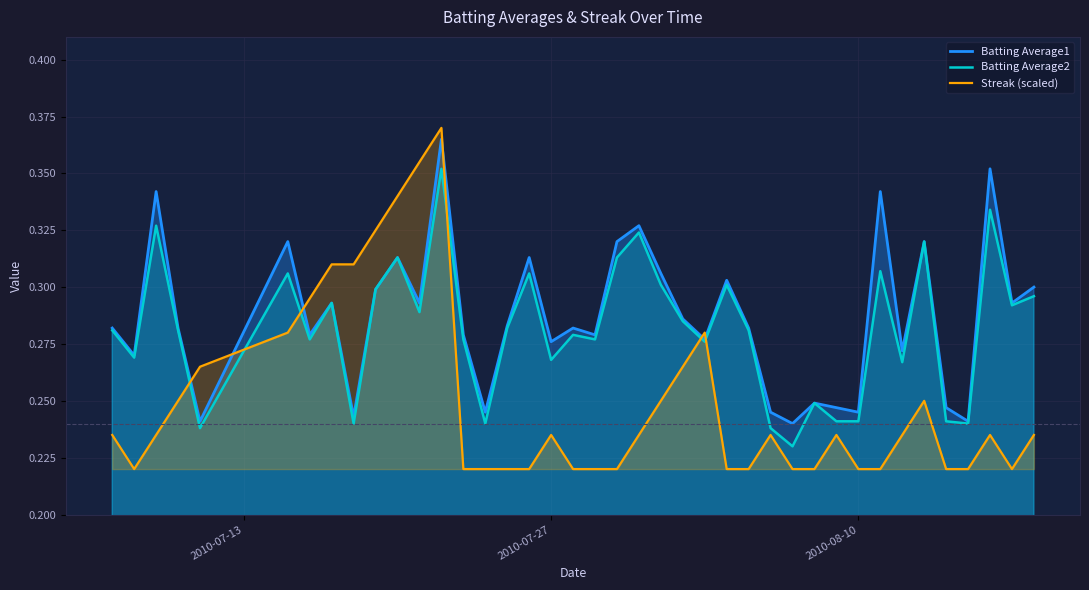

True or false: Batting Average1 and Streak (scaled) intersect in this chart.

True